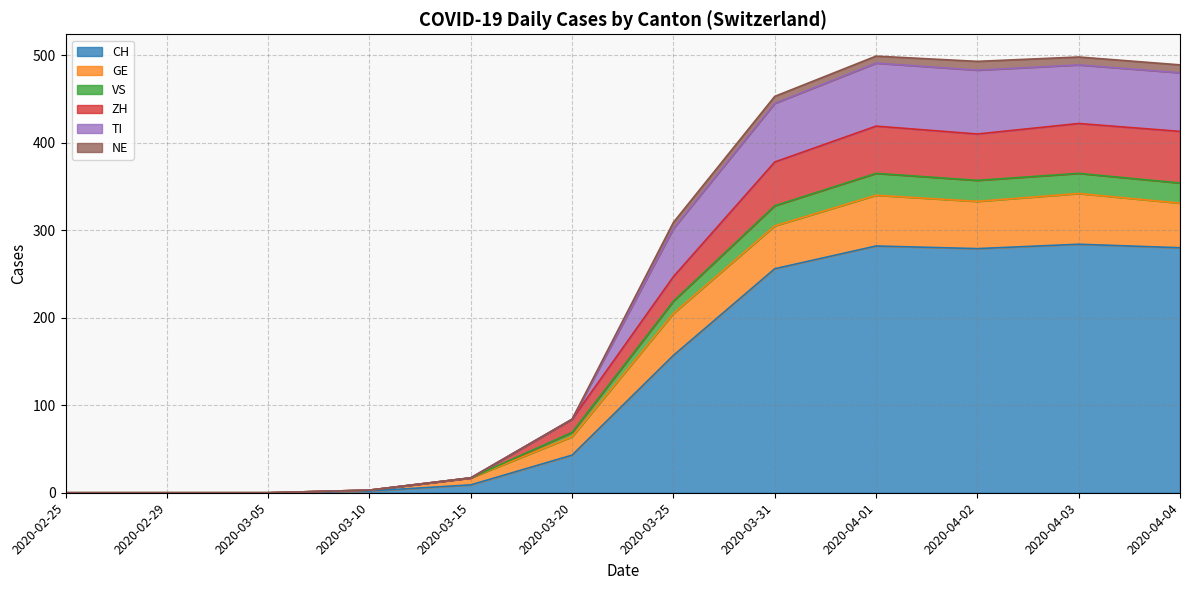

What is the highest value of the CH series?

284